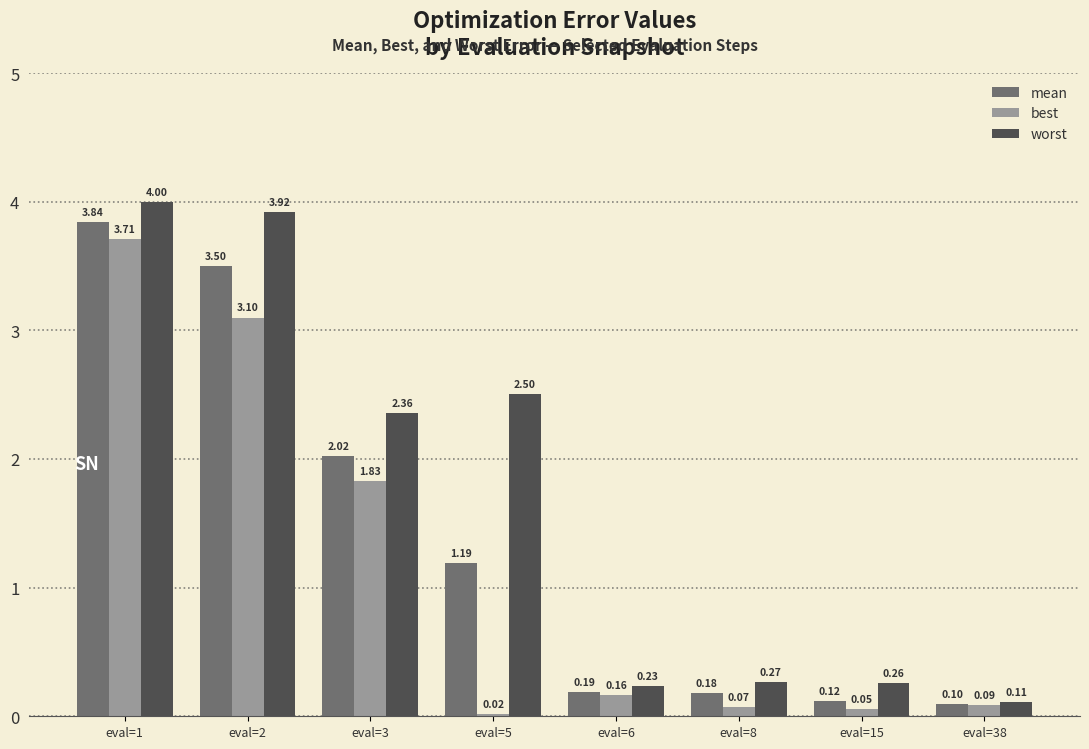

The worst series shows 0.1 at eval=8. True or false?

False